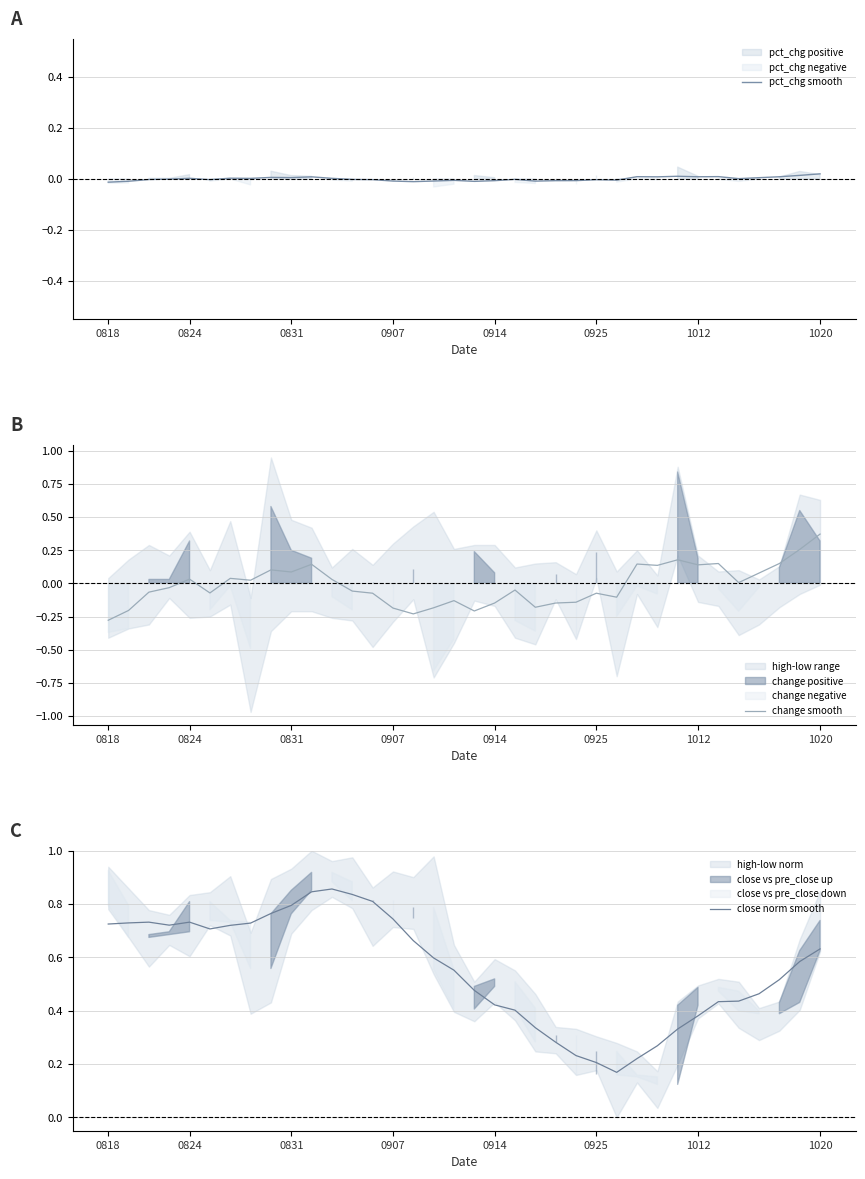

Which category has the highest value in the change smooth series?

1020